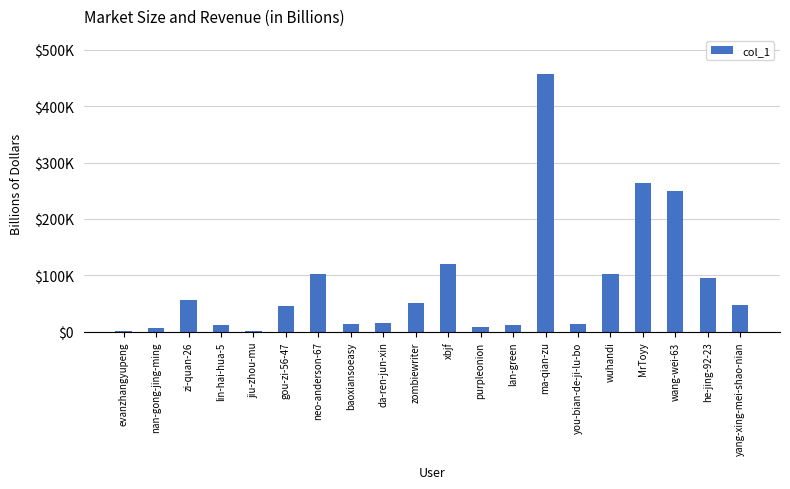

How many data points are above 46268?

9